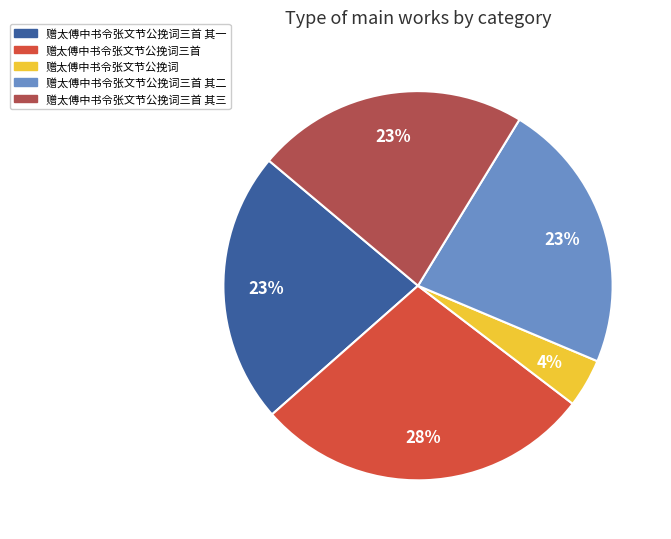

Is it true that 赠太傅中书令张文节公挽词三首 其一 is 23% of the pie?

True